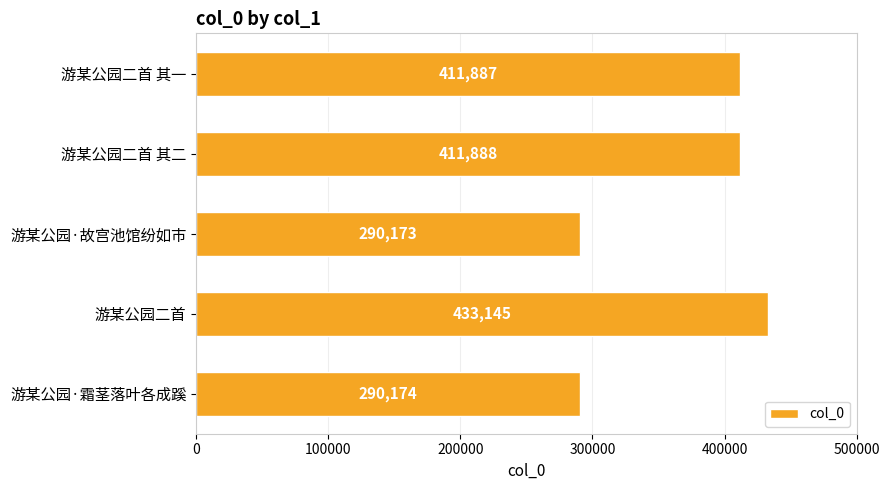

Rank the categories by value from lowest to highest.

游某公园·故宫池馆纷如市, 游某公园·霜茎落叶各成蹊, 游某公园二首 其一, 游某公园二首 其二, 游某公园二首